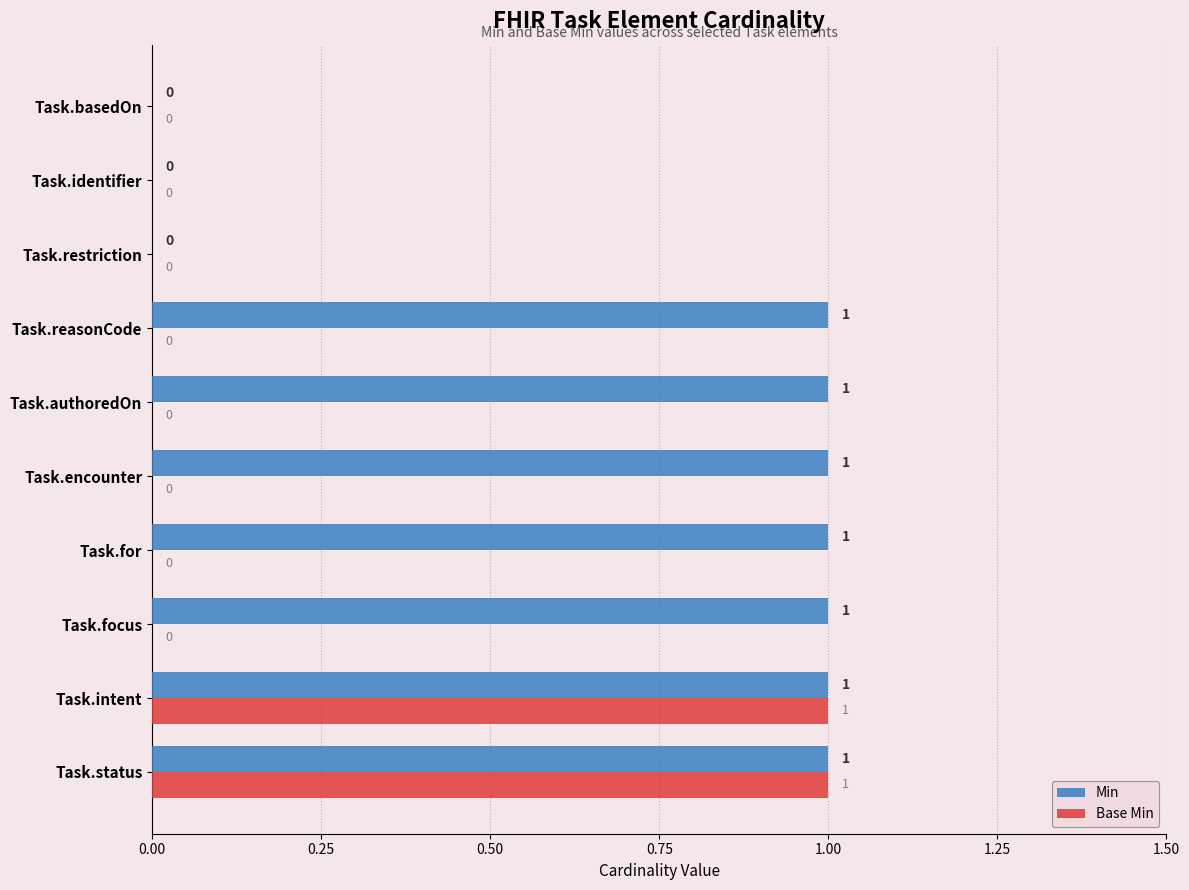

Which series has the largest total across all categories?

Min